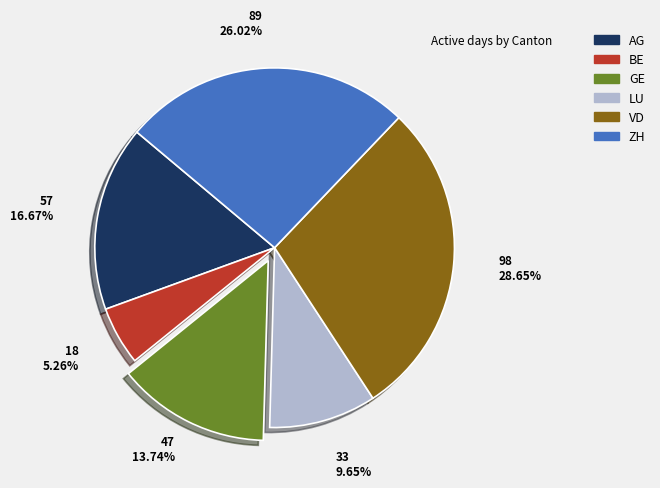

True or false: BE accounts for 5% of the total.

True